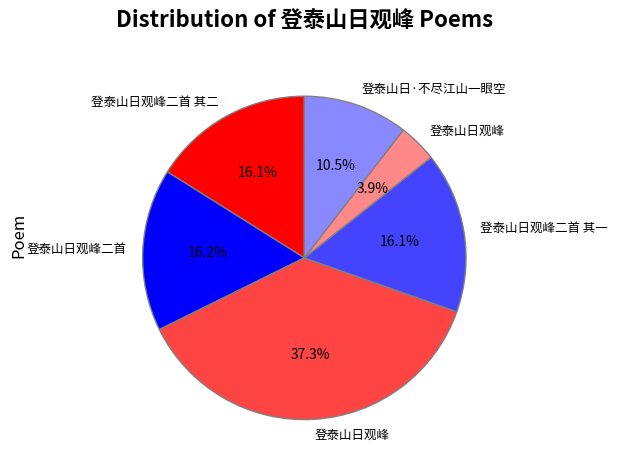

Is there a majority slice in this chart?

No